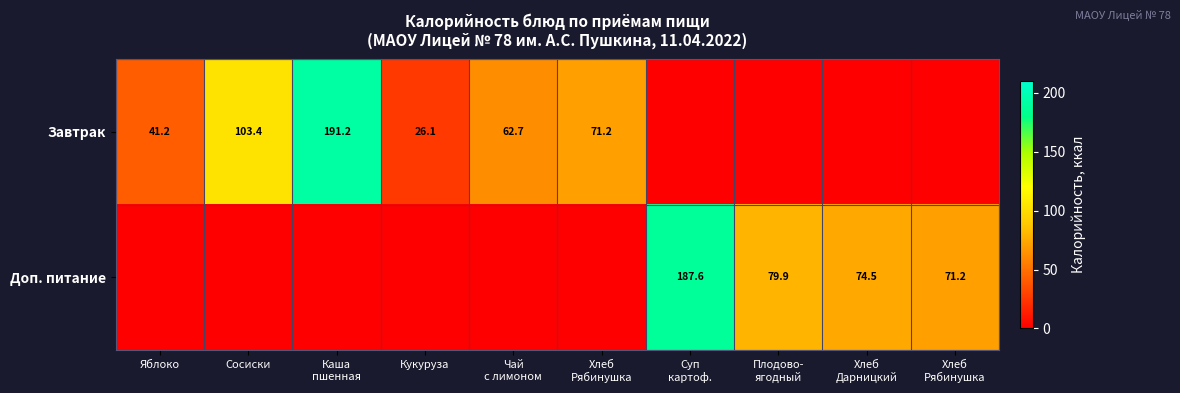

What is the average value of the Доп. питание series?

41.3